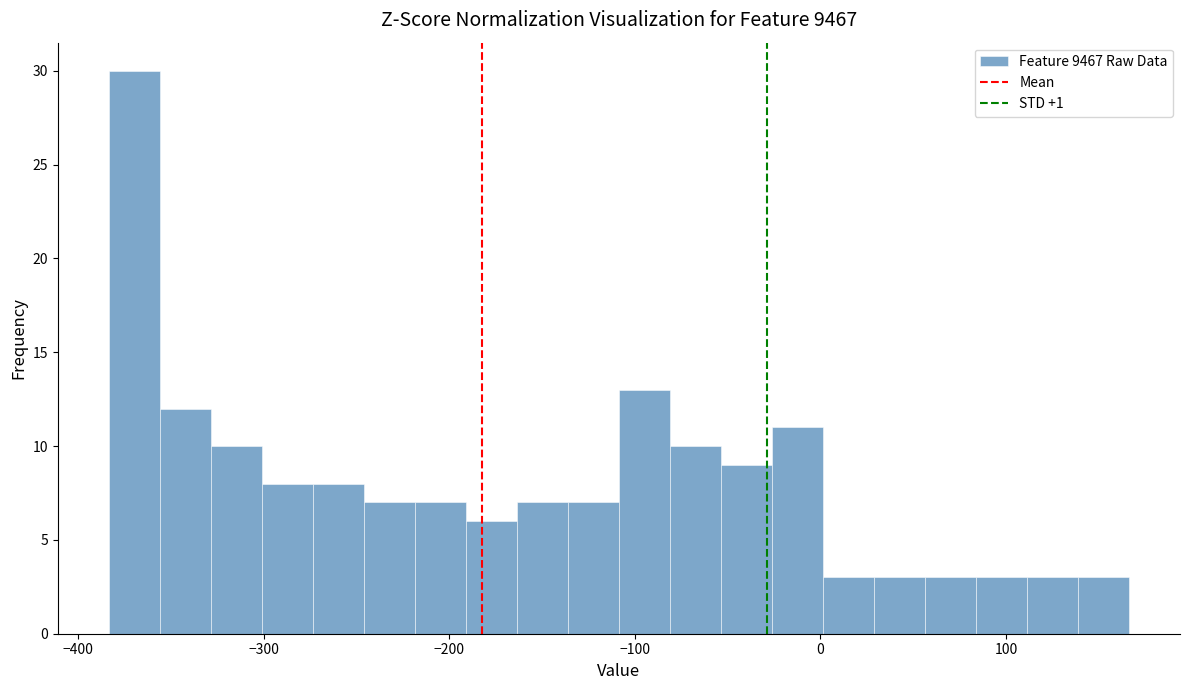

Around what value on the x-axis is the tallest bar? Give the approximate position of its centre, as read against the axis.

-370